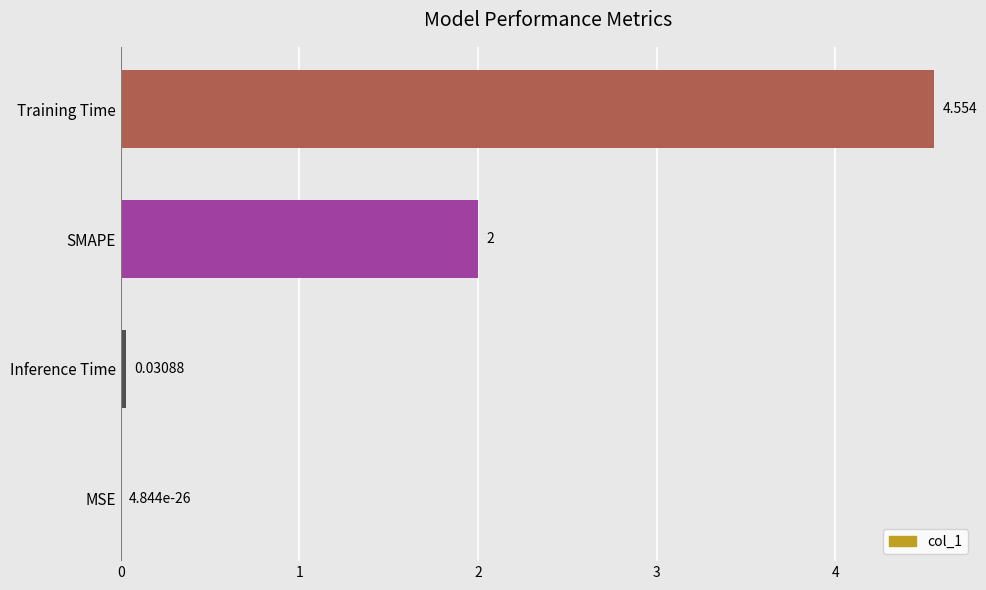

Which has a higher value, Training Time or SMAPE?

Training Time